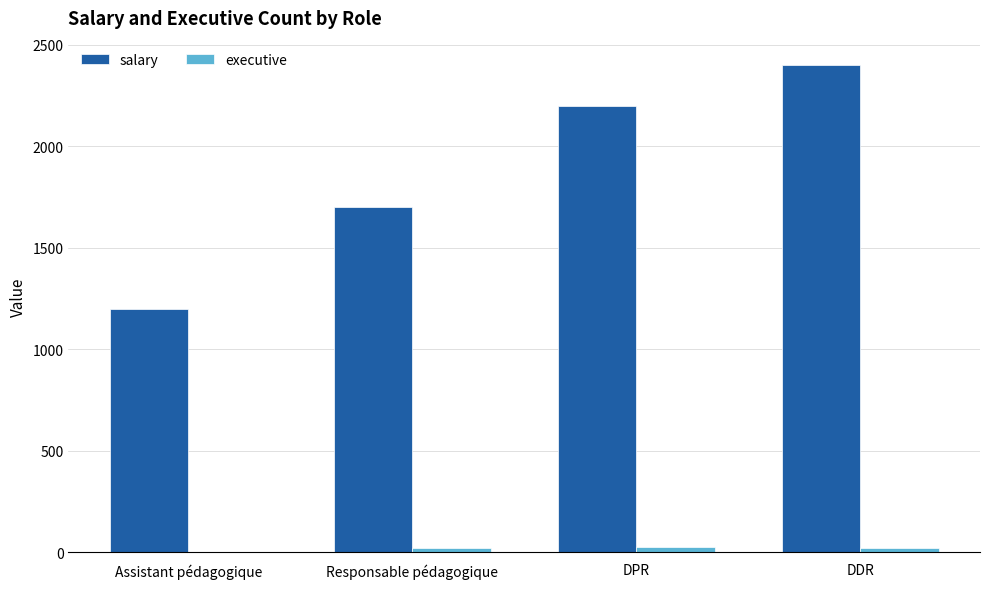

Which series has the largest total across all categories?

salary